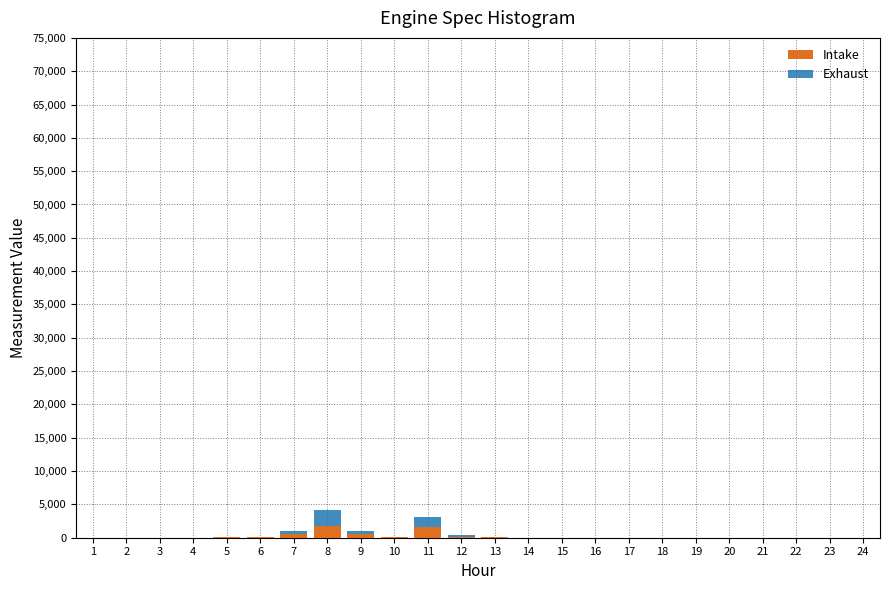

What is the sum of all Intake values?

4786